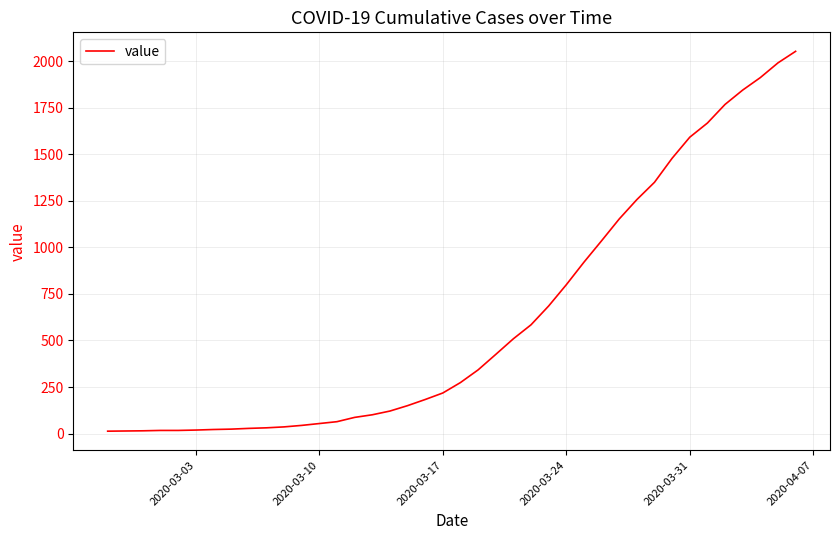

How many lines are shown in the chart?

1